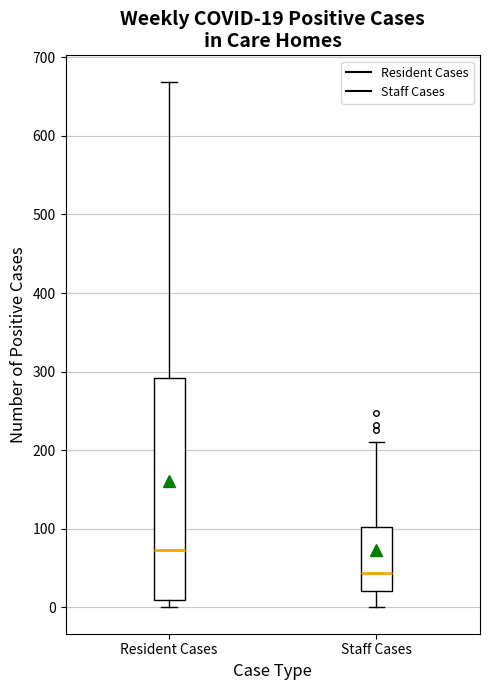

Which box is the tallest, from its lower edge to its upper edge?

Resident Cases